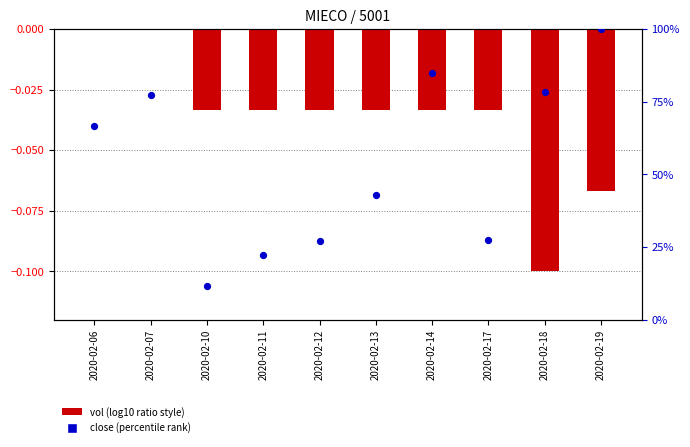

At how many categories does at least one series exceed 33?

6